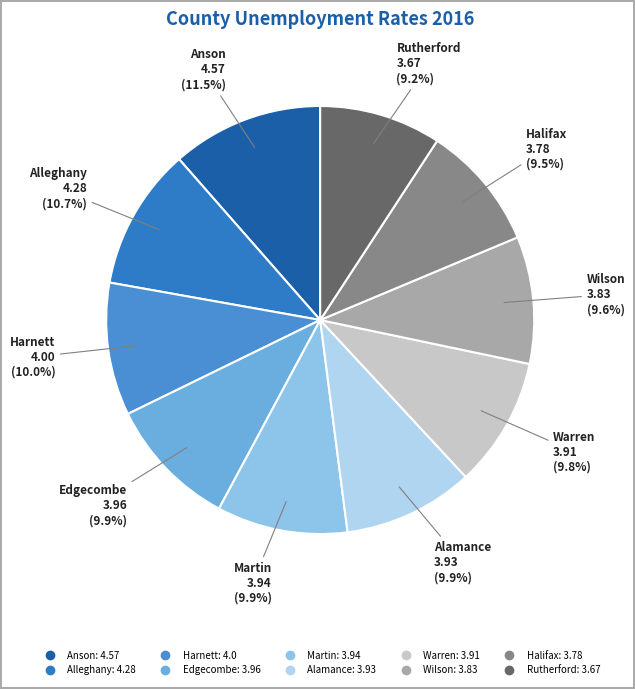

To the nearest percent, what is the combined percentage of Halifax and Edgecombe?

19%